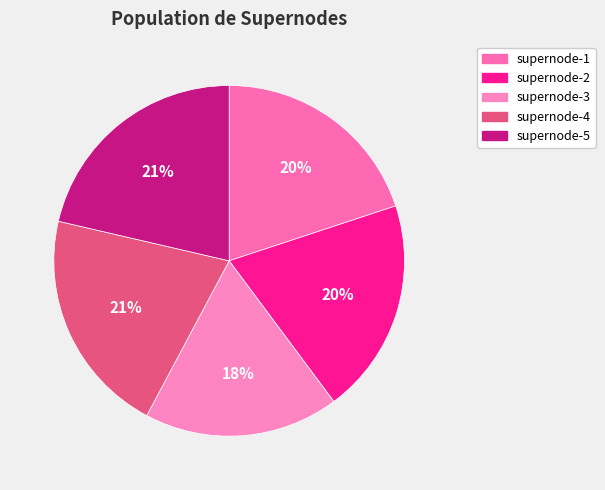

What is the change in value from supernode-3 to supernode-5?

+177.8